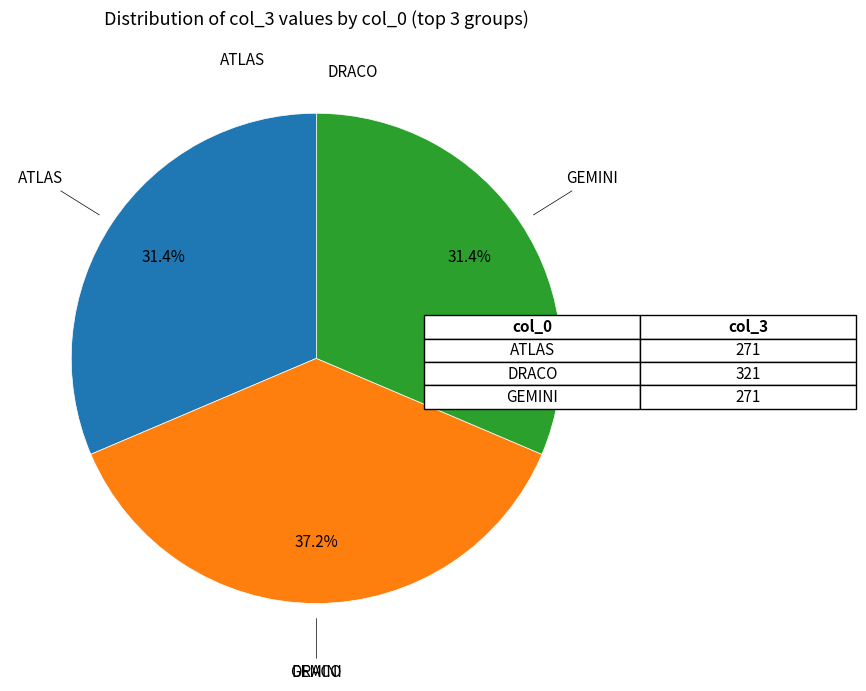

Does any single category account for the majority?

No